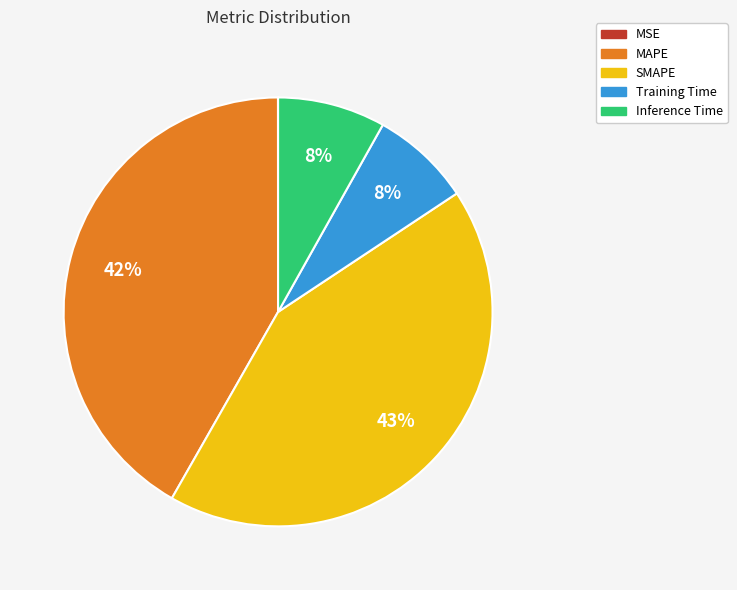

Between MAPE and SMAPE, which is larger?

SMAPE